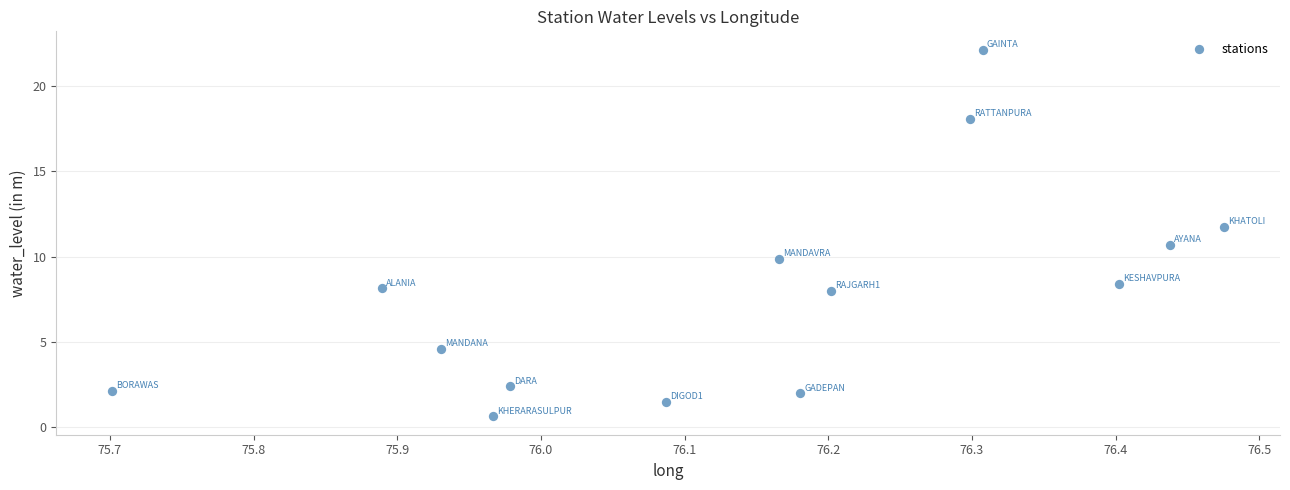

What Y value in the scatter plot is closest to 11?

10.7